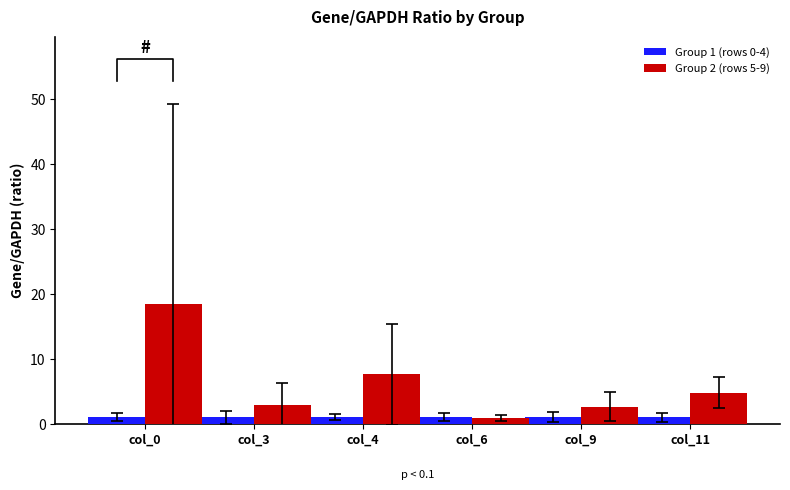

The Group 2 (rows 5-9) series shows 2.6 at col_9. True or false?

True